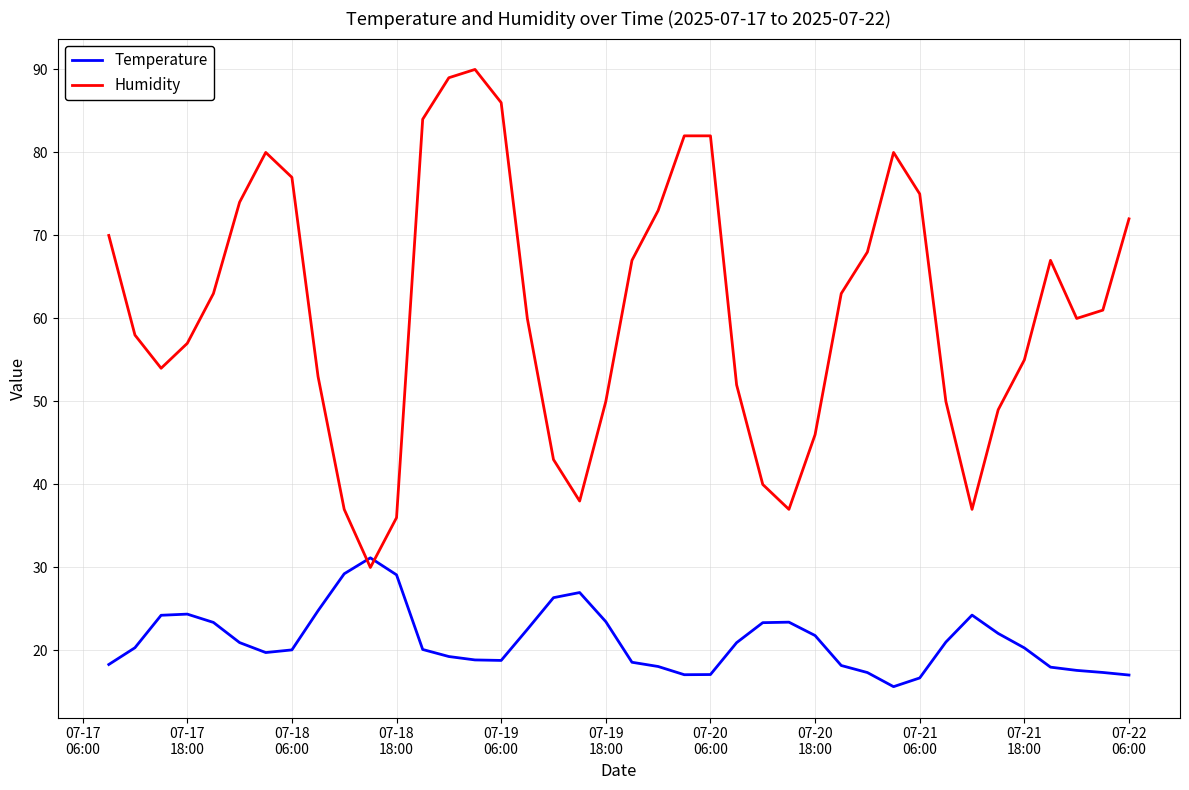

What is the difference between the maximum and minimum values in the Temperature series?

15.5